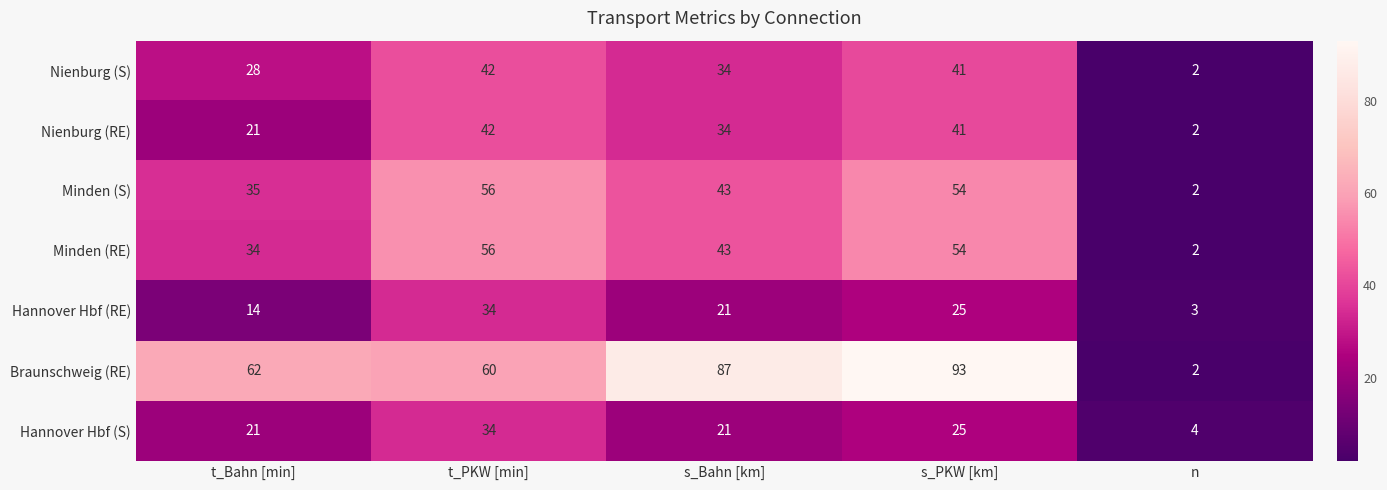

What is the difference between the second highest and minimum values in the Minden (S) series?

52